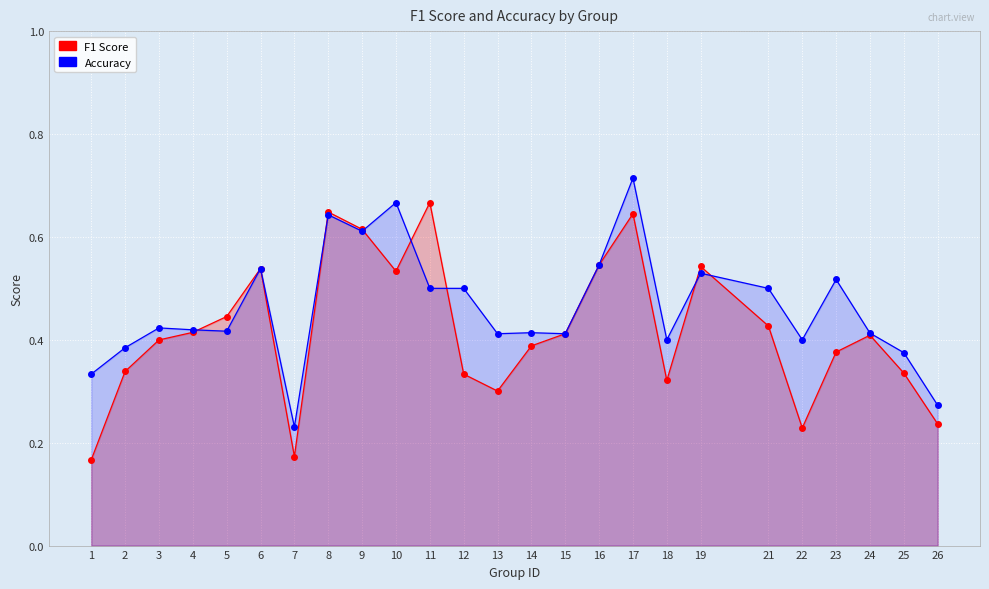

Which series changed the most between 13 and 23?

accuracy